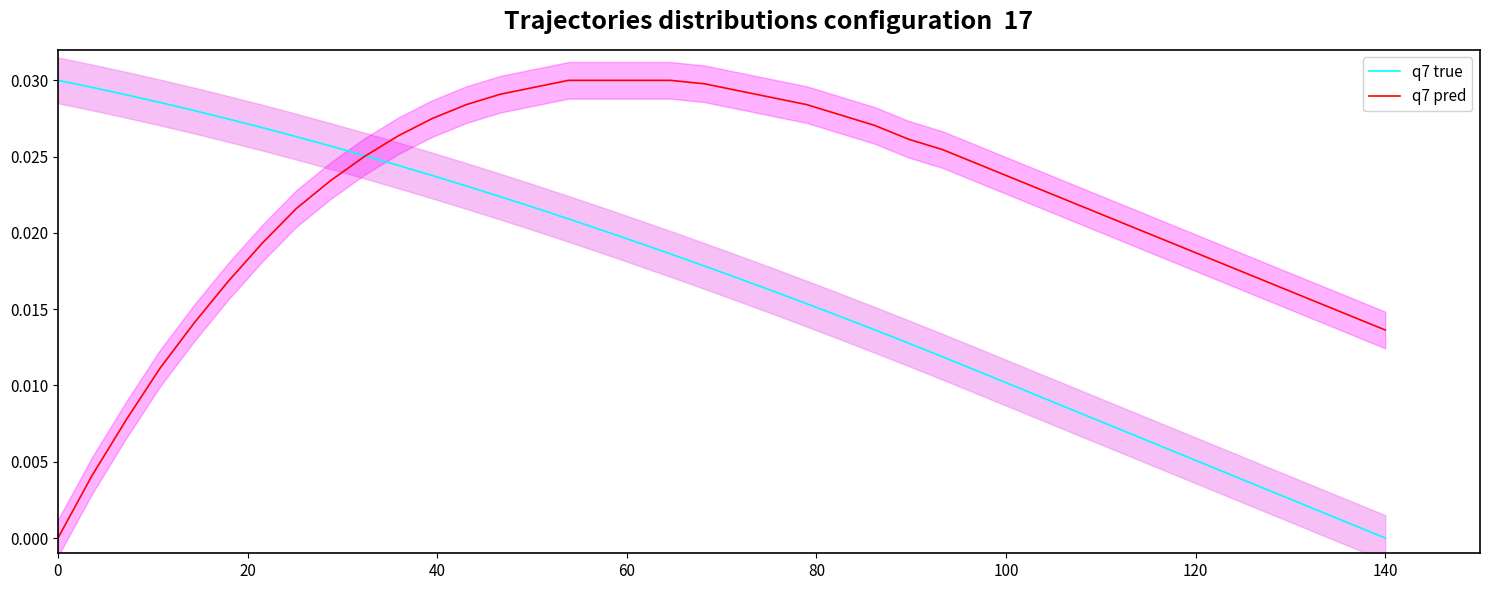

Is the value of q7 pred at 30 greater than the value of q7 true at 20?

No